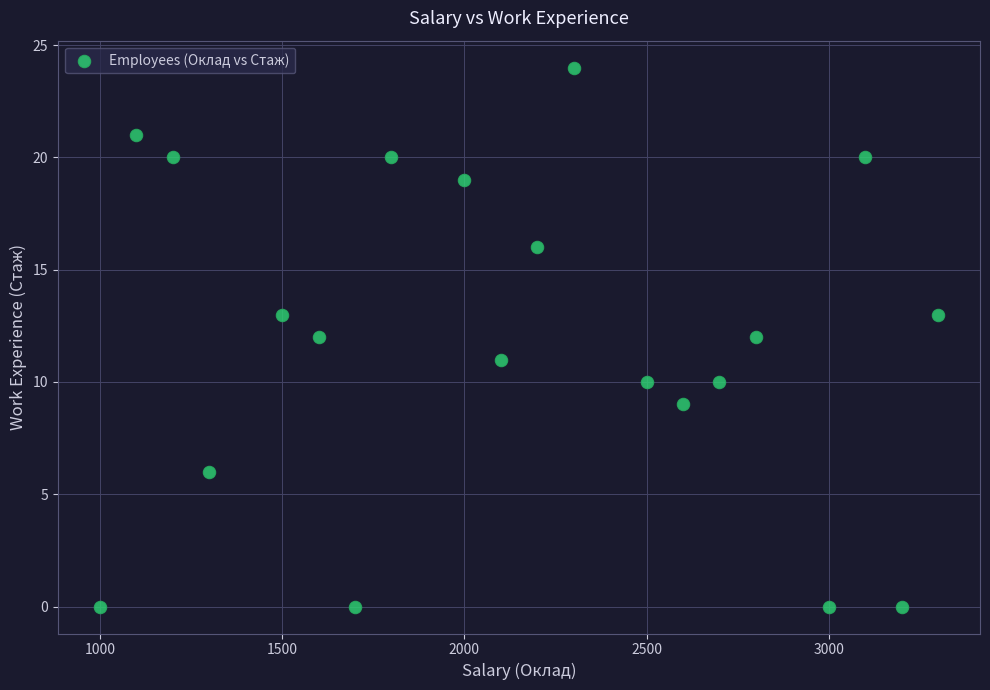

What is the range of Y values (max minus min)?

24